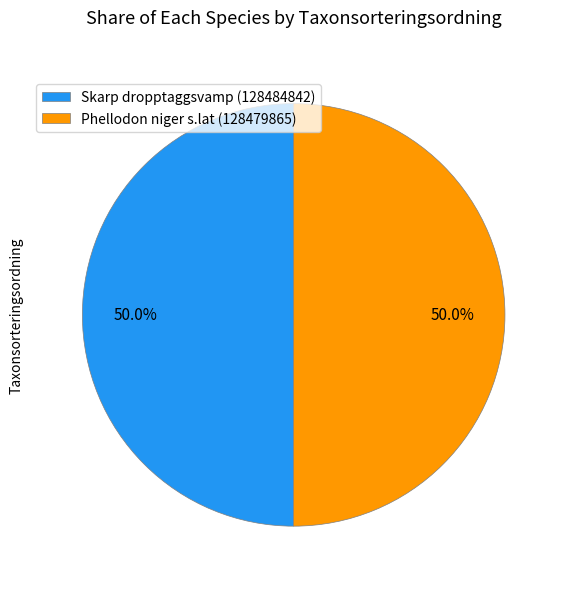

What is the ratio of the value at Skarp dropptaggsvamp (128484842) to the value at Phellodon niger s.lat (128479865)?

1.0